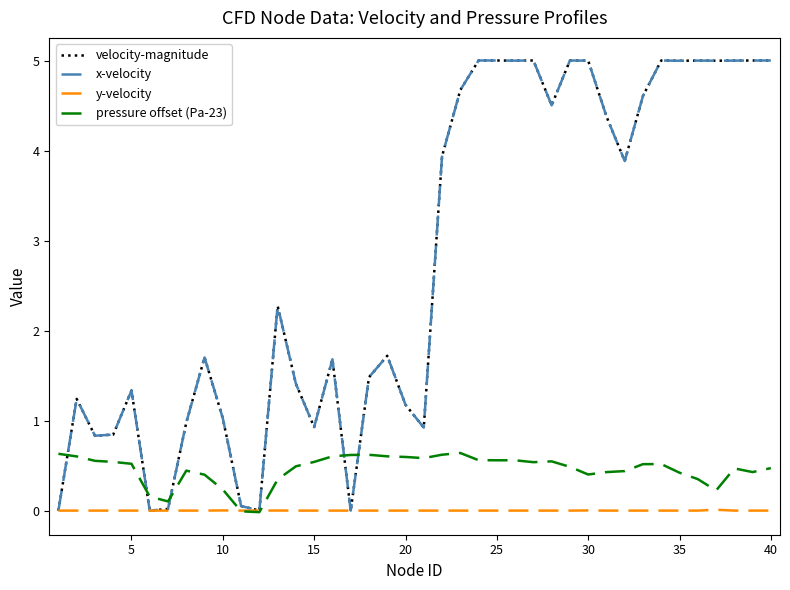

Which series has the largest range (max minus min)?

velocity-magnitude